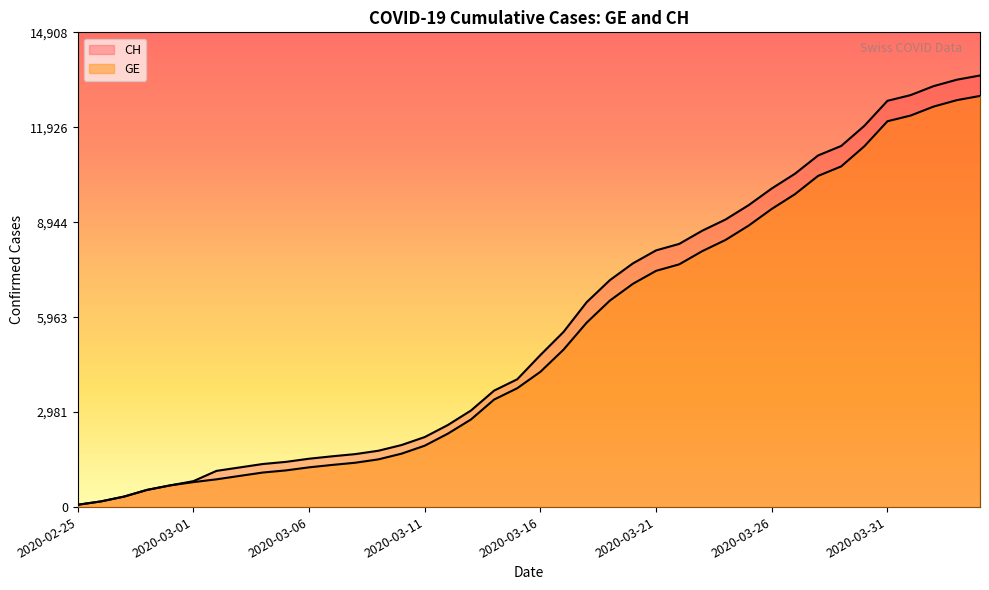

How many lines are shown in the chart?

2